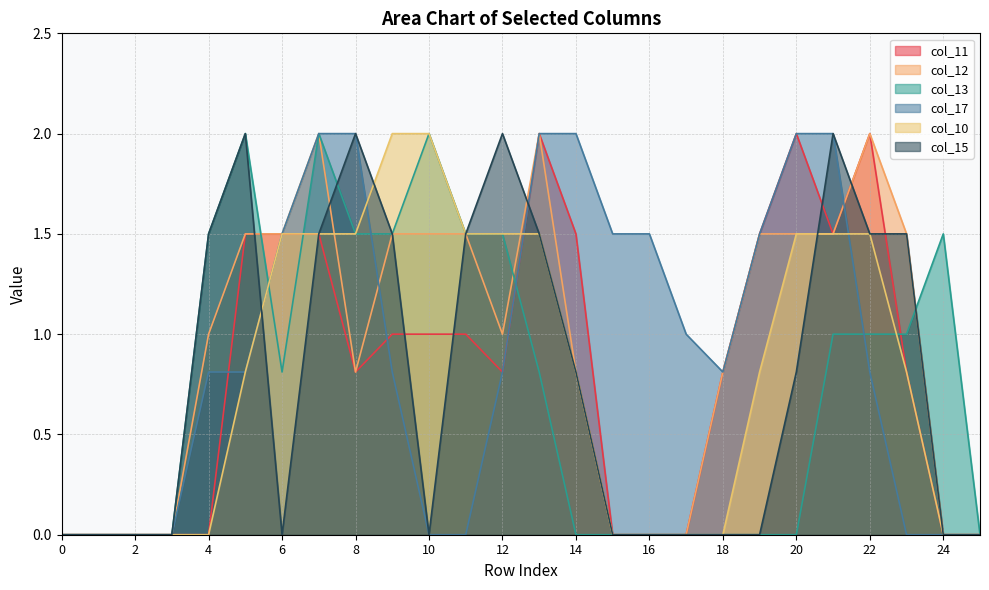

Which has a higher value, 5 or 23?

5